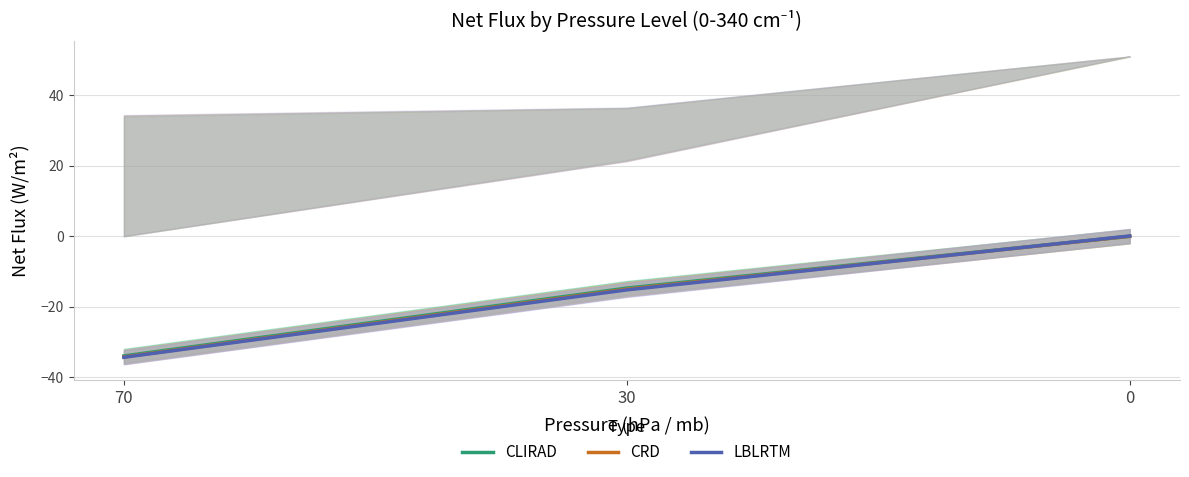

The value of CRD at 0 is -0.0. True or false?

True